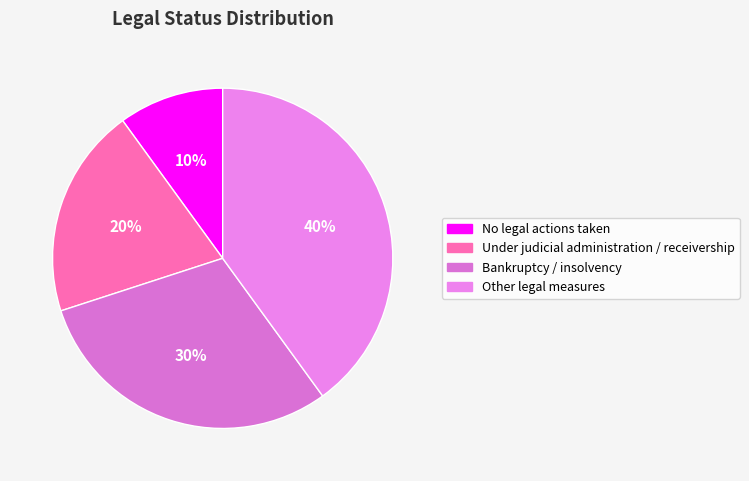

Rank the categories by value from highest to lowest.

Other legal measures, Bankruptcy / insolvency, Under judicial administration / receivership, No legal actions taken